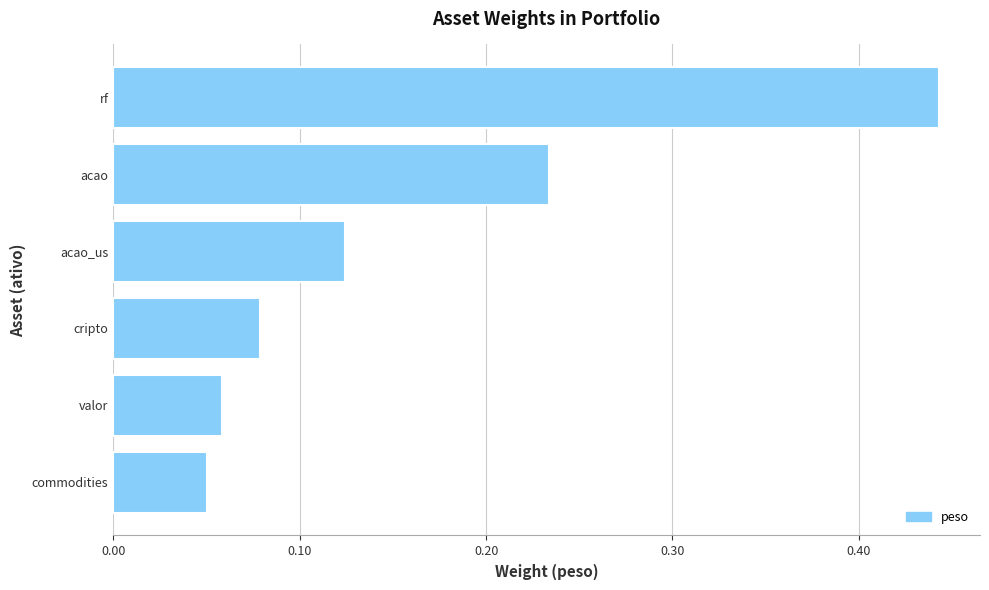

True or false: the data shows 0.0 at commodities.

False